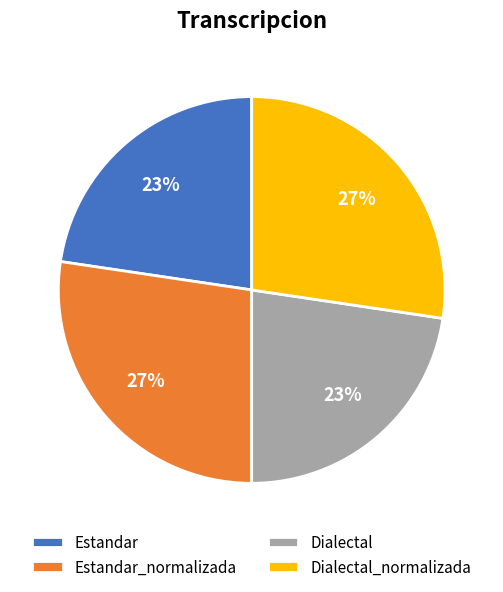

Approximately how many times larger is the value at Estandar compared to Dialectal?

1.0